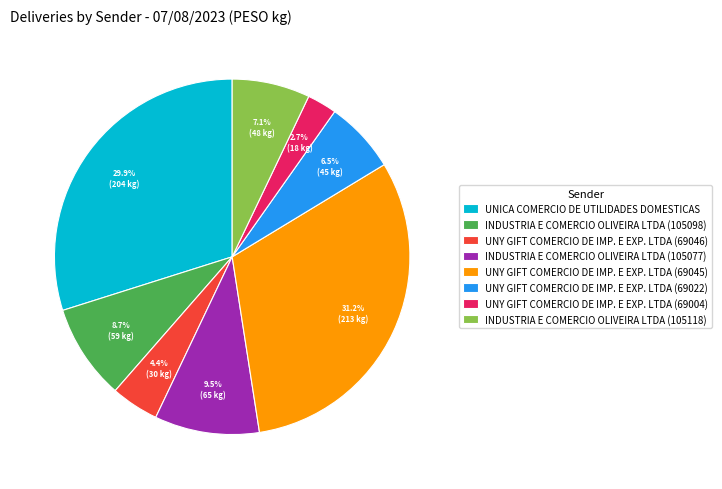

What is the largest slice in the pie chart?

UNY GIFT COMERCIO DE IMP. E EXP. LTDA (69045)